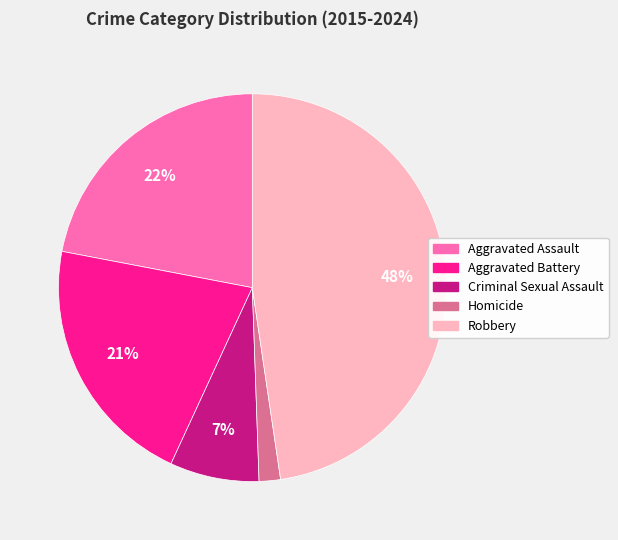

Is it true that Robbery is 48% of the pie?

True